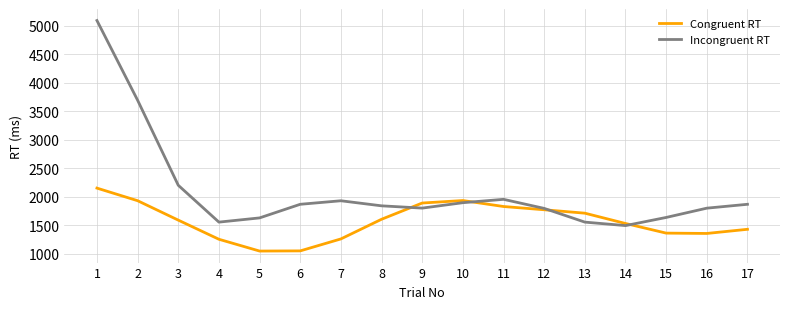

Is the value of Incongruent RT at 11 greater than the value of Congruent RT at 13?

Yes